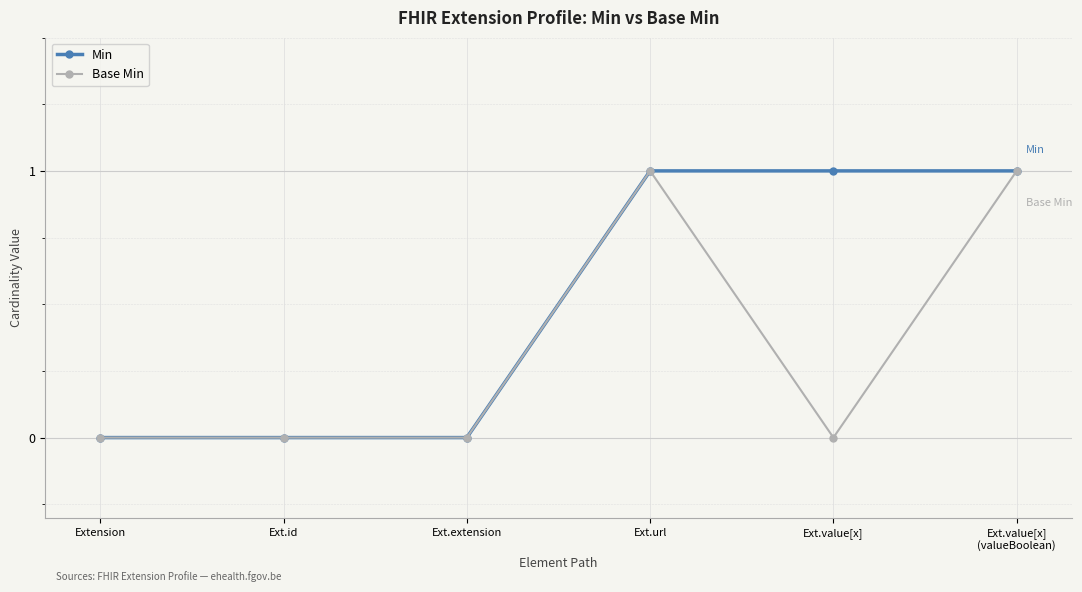

Which series has the largest total across all categories?

Min